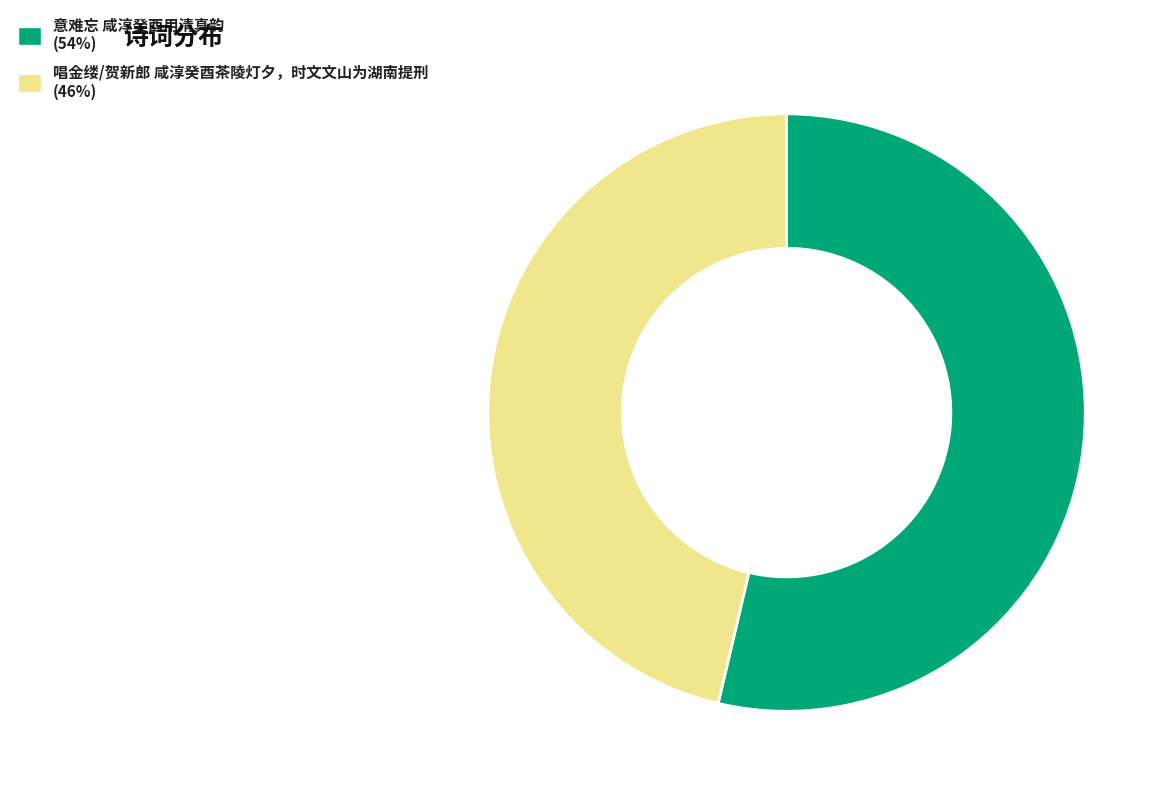

Which category has the smallest portion of the pie?

唱金缕/贺新郎 咸淳癸酉茶陵灯夕，时文文山为湖南提刑